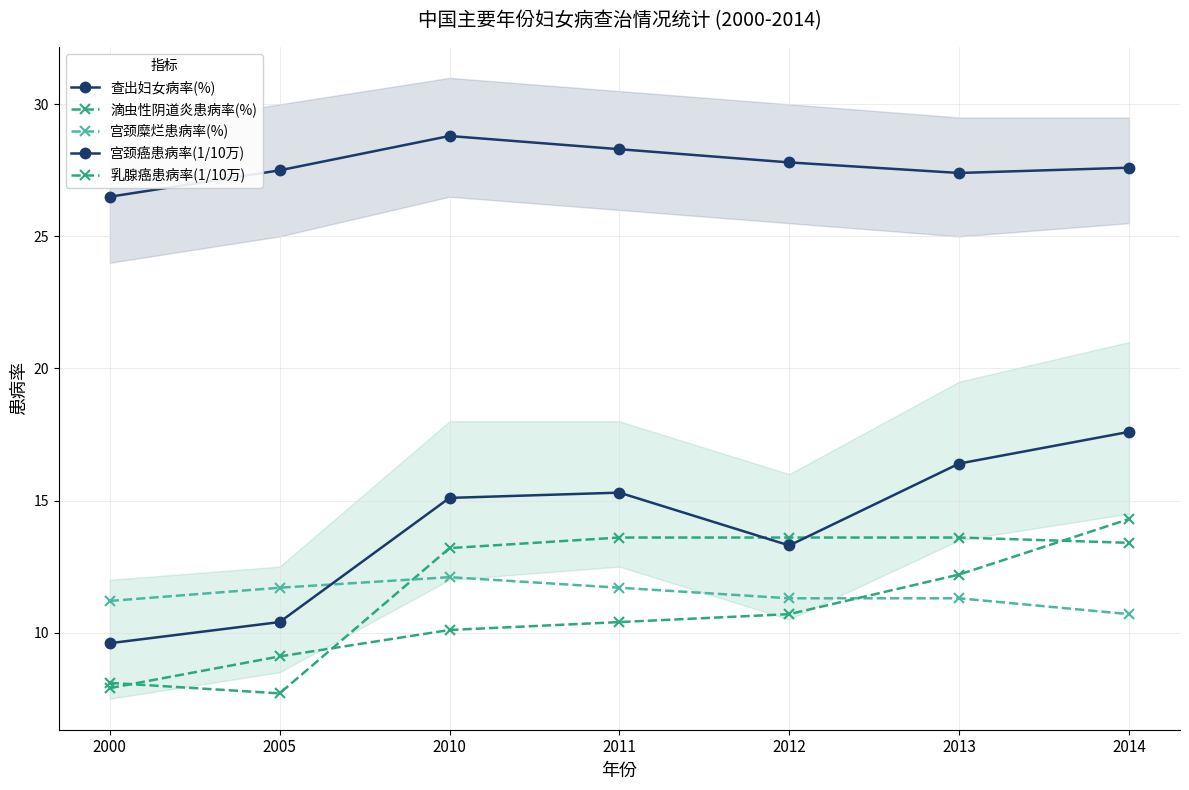

Which series has the largest total across all categories?

查出妇女病率(%)